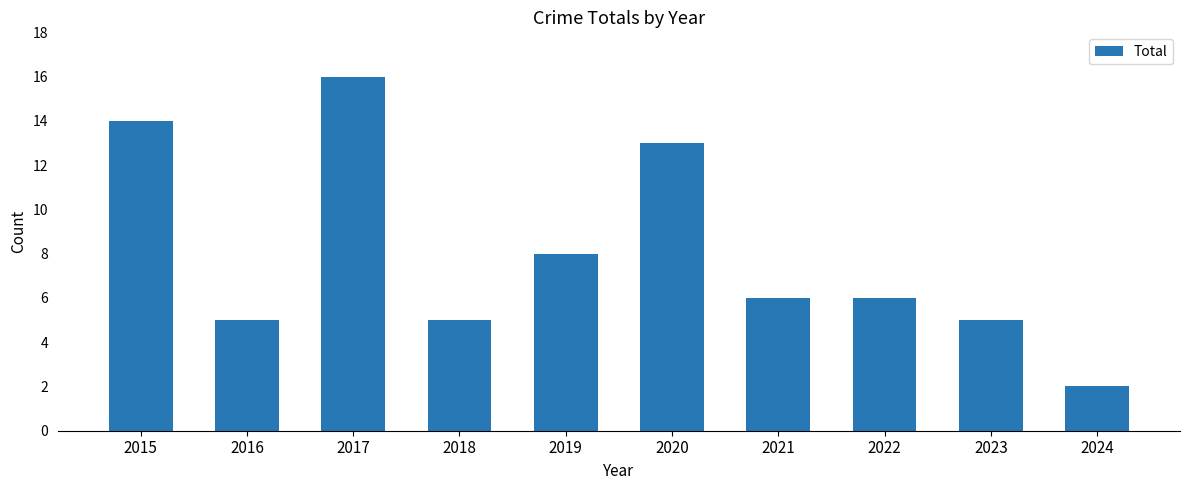

At which label does the data first exceed 6?

2015